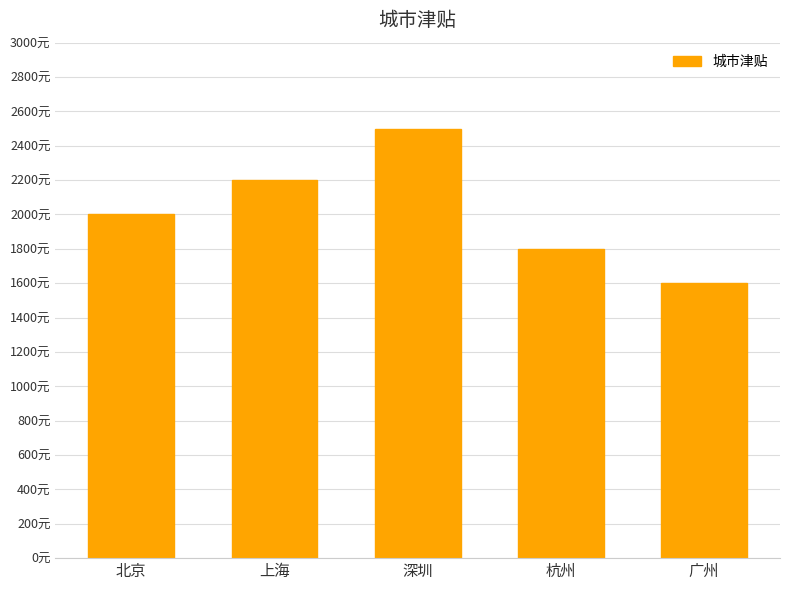

Are the bars horizontal?

No